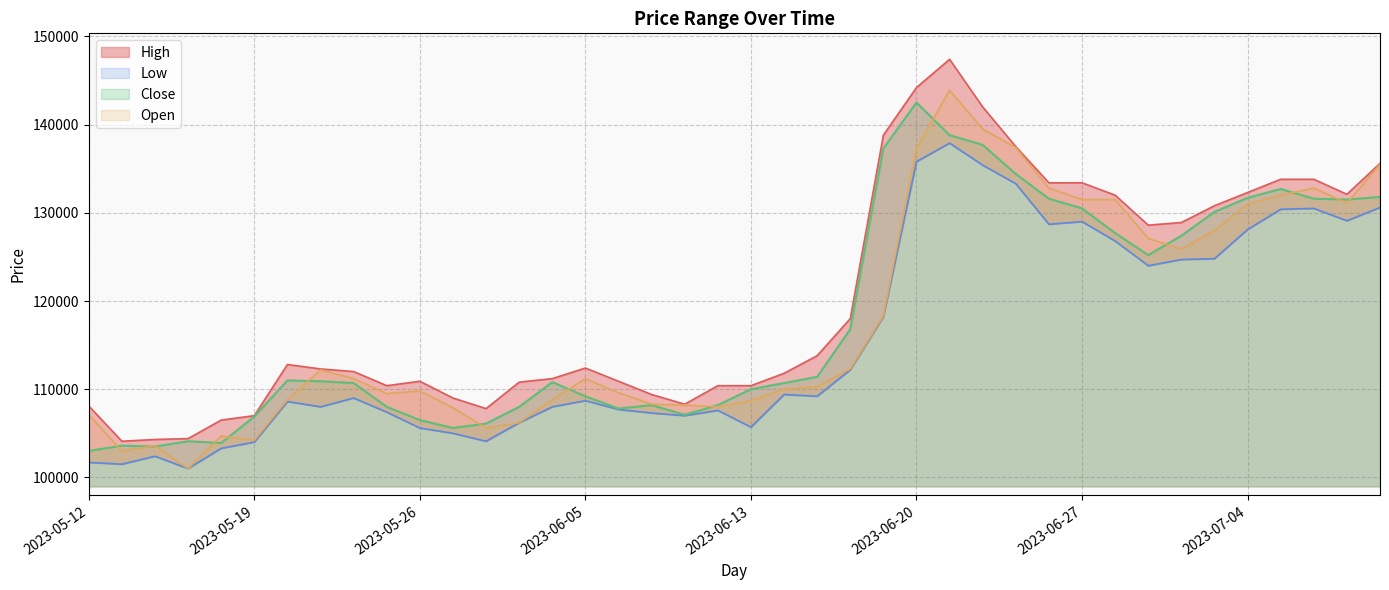

List the series in order of their peak value, highest first.

High, Open, Close, Low